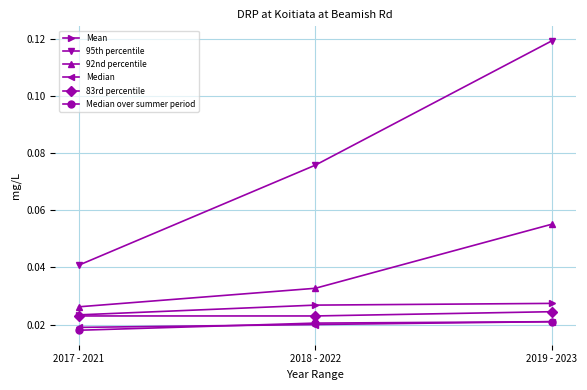

Rank the categories by 92nd percentile value from lowest to highest.

2017 - 2021, 2018 - 2022, 2019 - 2023